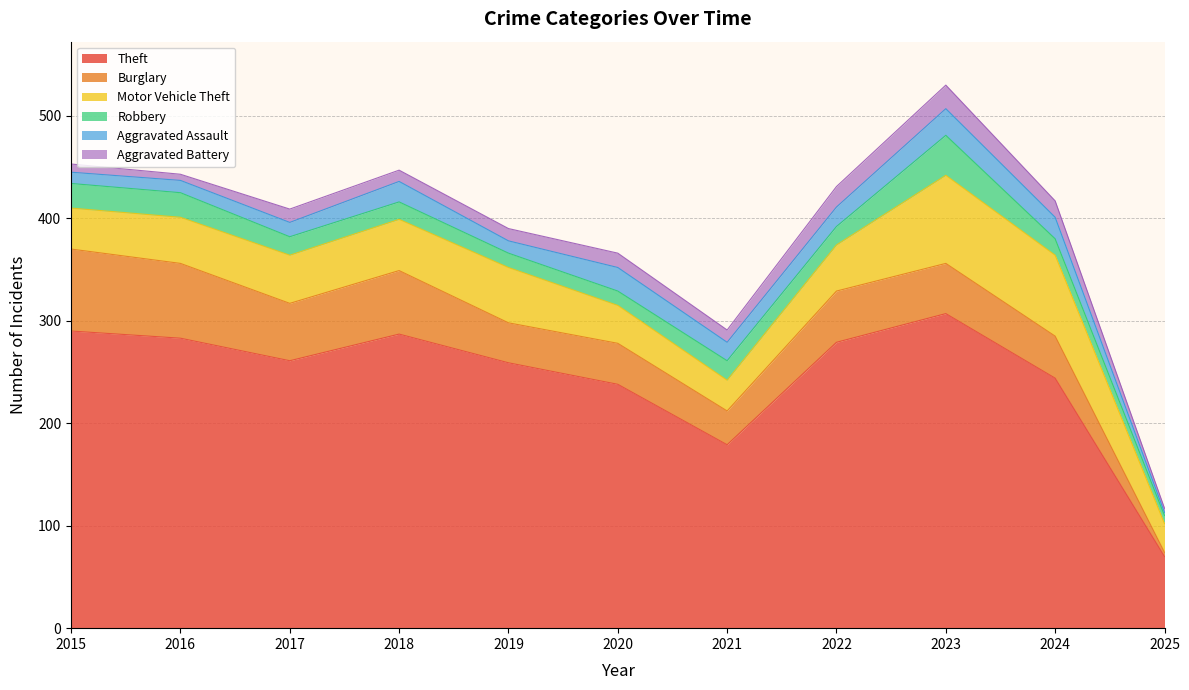

How many series are shown in this chart?

6